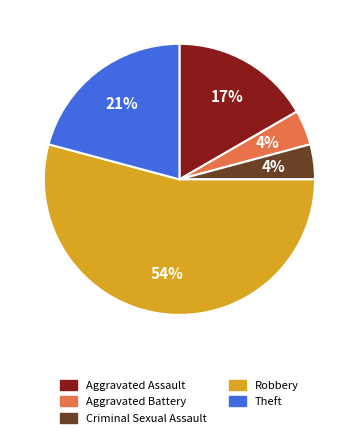

To the nearest percent, what is the combined percentage of Robbery and Aggravated Battery?

58%